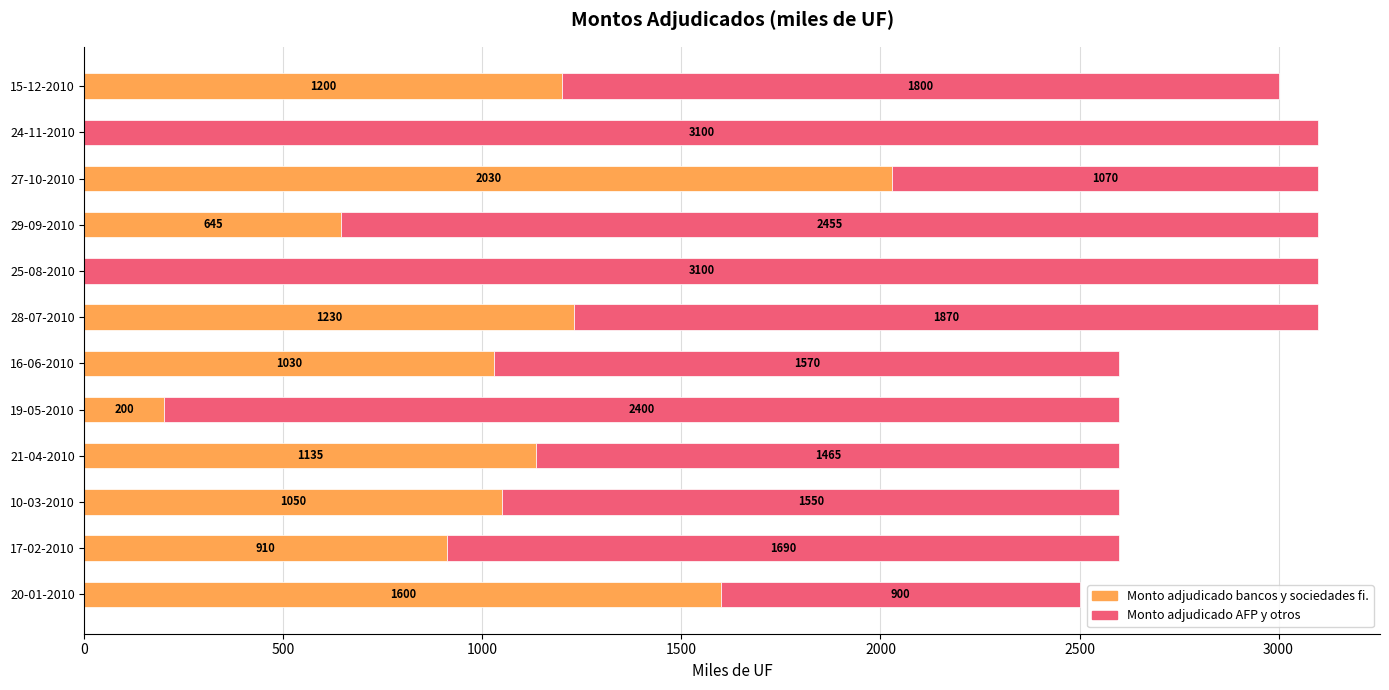

What is the total value across all series at 15-12-2010?

3000